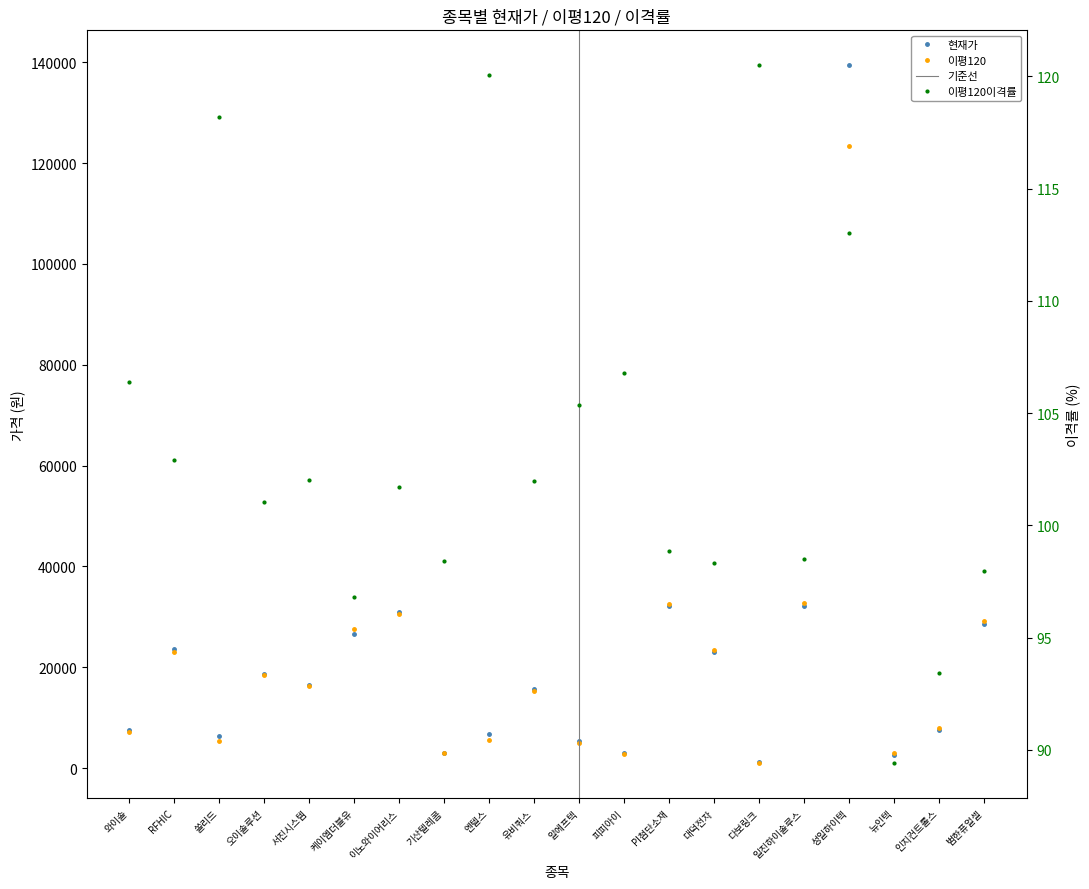

What is the label of the 1st point from the right?

범한퓨얼셀